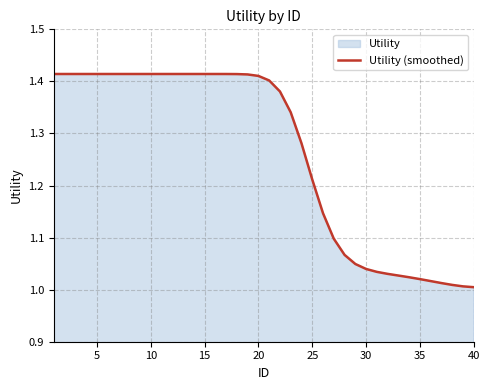

Does the chart display data point markers on the line(s)?

No